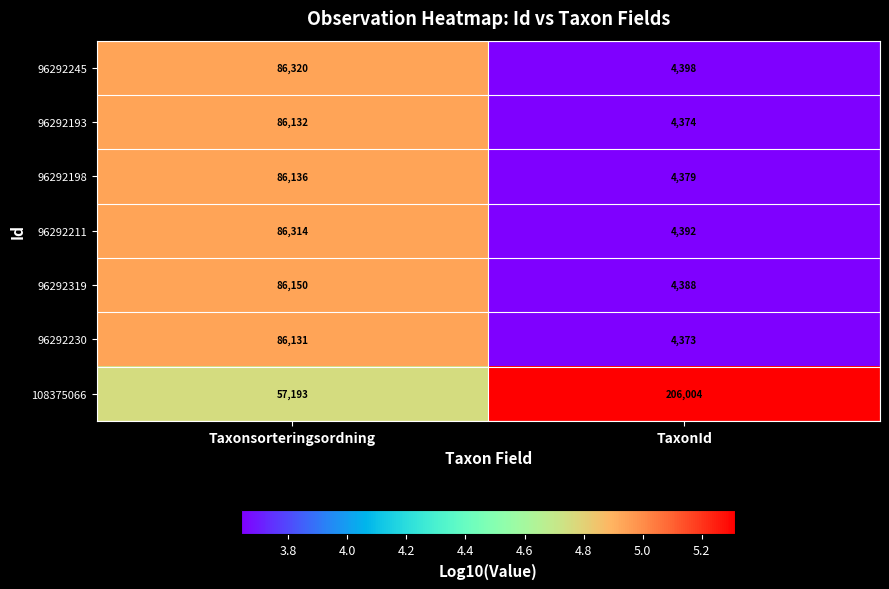

Which series has the widest spread of values?

108375066